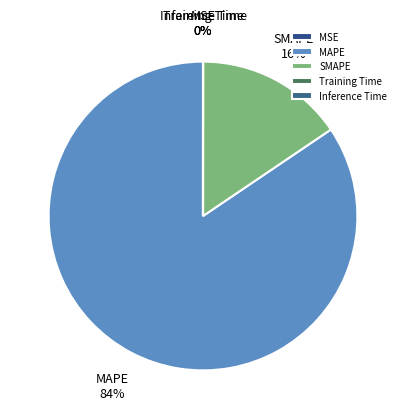

To the nearest percent, what portion does SMAPE represent?

16%